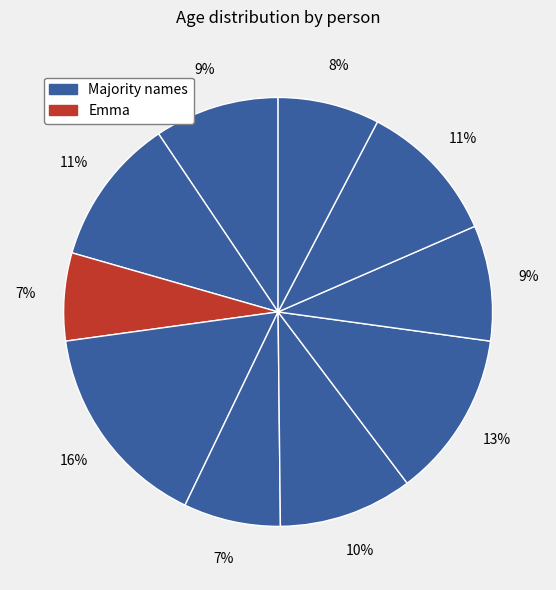

What is the smallest slice in the pie chart?

Emma